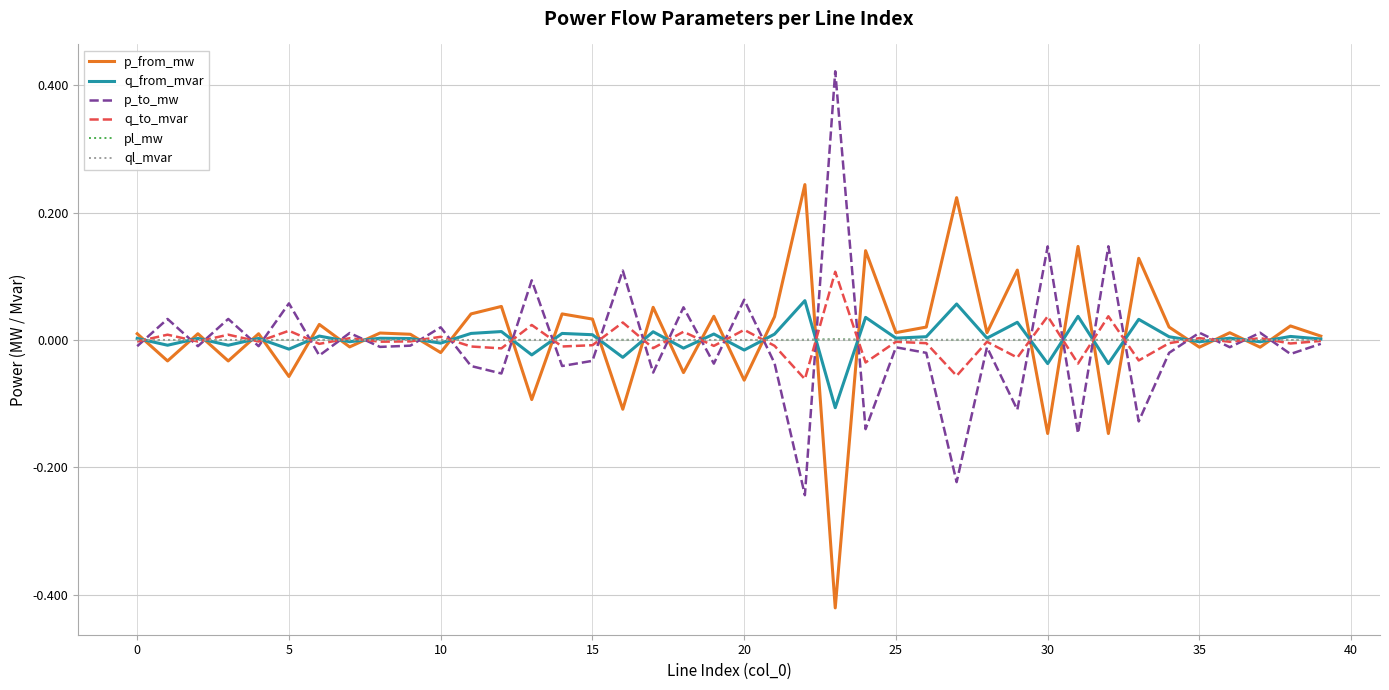

True or false: pl_mw and p_to_mw intersect in this chart.

True